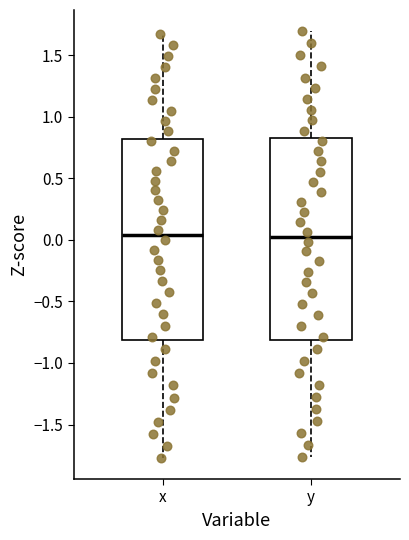

Reading left to right, transcribe this box plot: for each box, give where its median line is, the range the box spans, and where its two whiskers end, as read against the y-axis. The values are not printed on the chart, so give them approximately, as read against the axis.

x: median 0.05, box -0.80 to 0.80, whiskers -1.75 to 1.70
y: median 0.05, box -0.80 to 0.85, whiskers -1.75 to 1.70